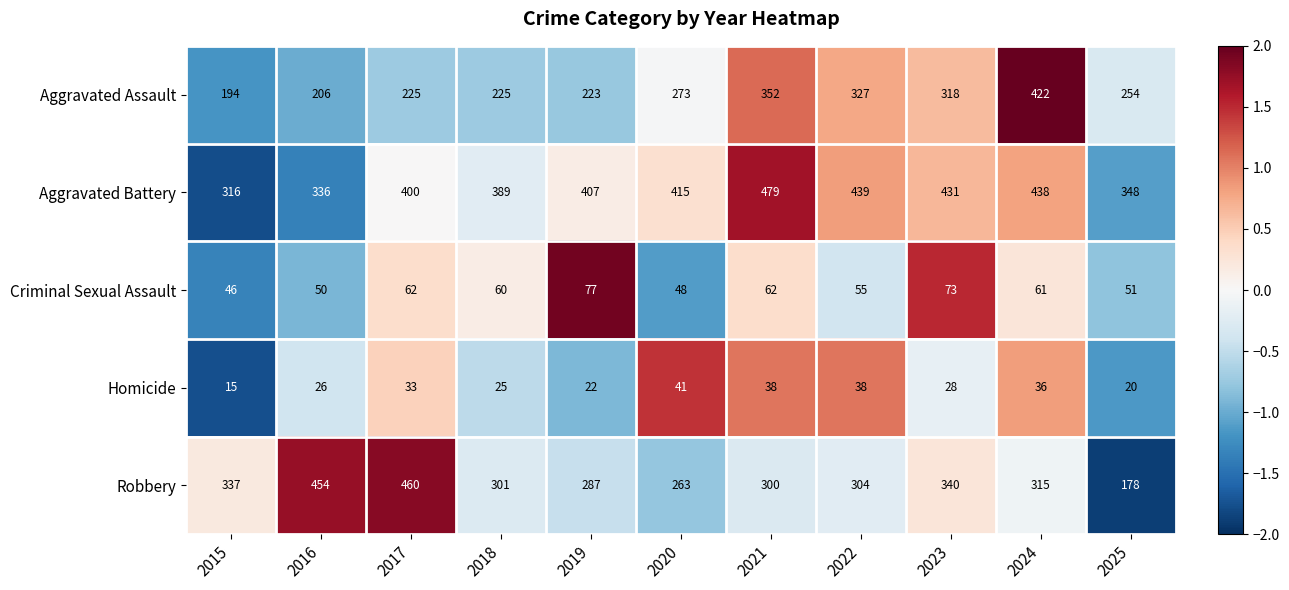

What is the average value of the Homicide series?

29